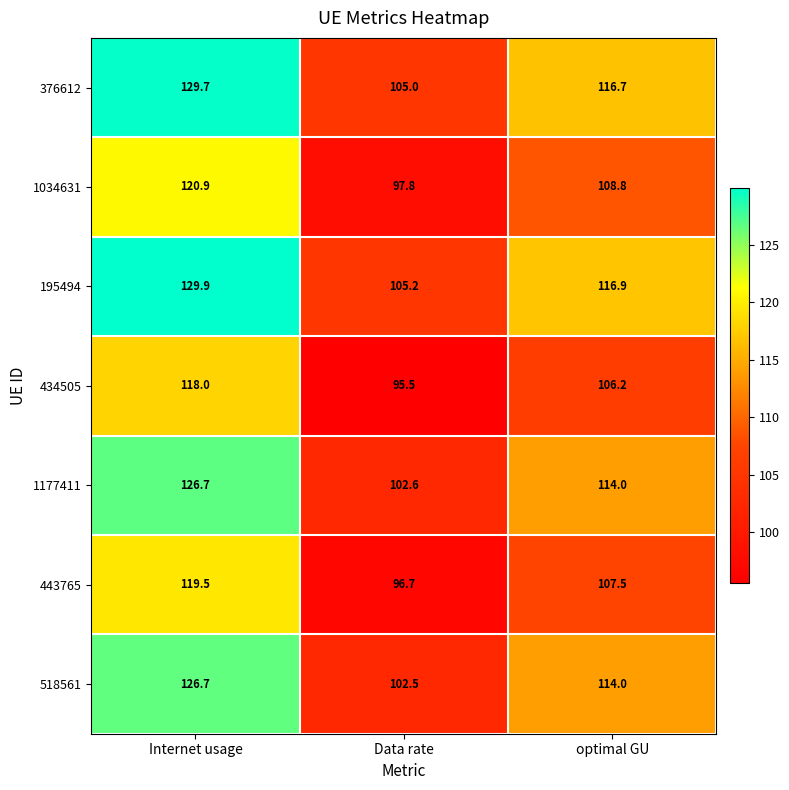

At which category is the sum across all series the highest?

Internet usage